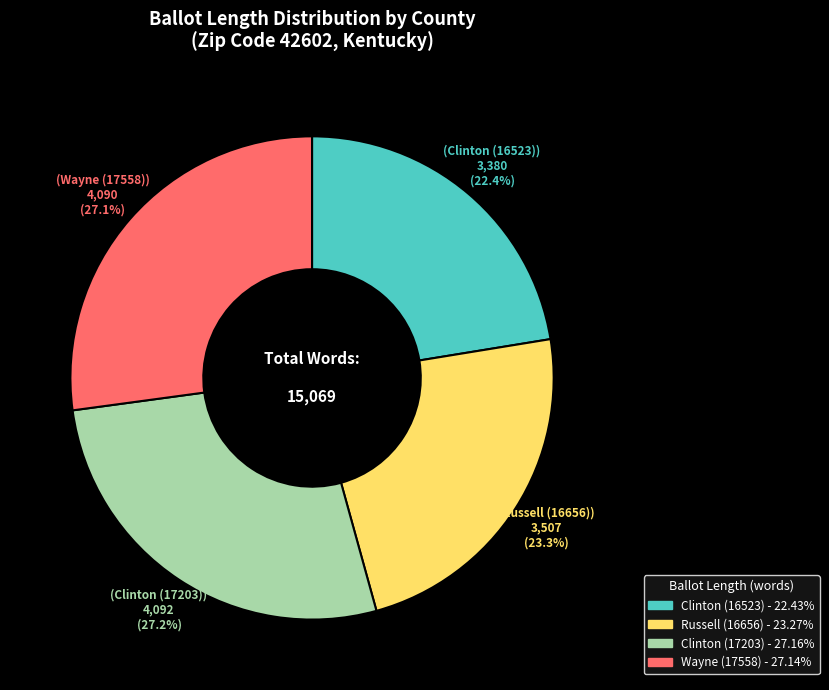

Does Clinton (16523) represent more than half of the total?

No